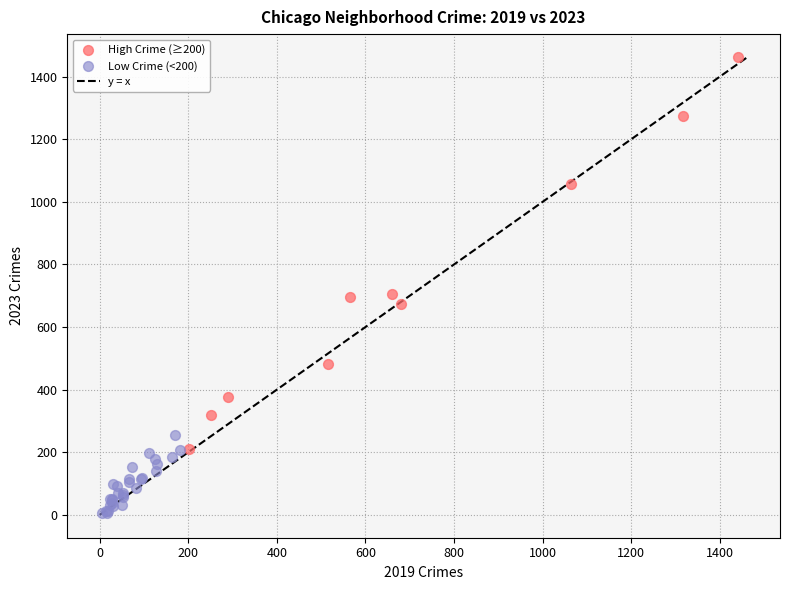

Which series reaches the maximum Y coordinate?

High Crime (≥200)